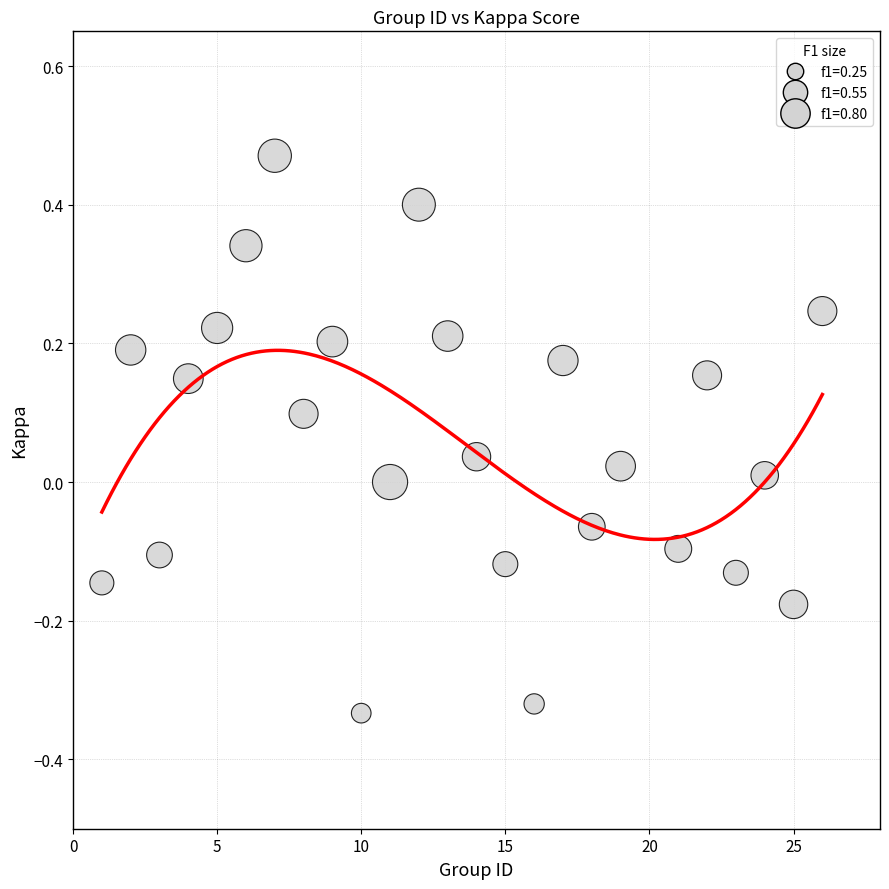

What is the range of Y values (max minus min)?

0.8